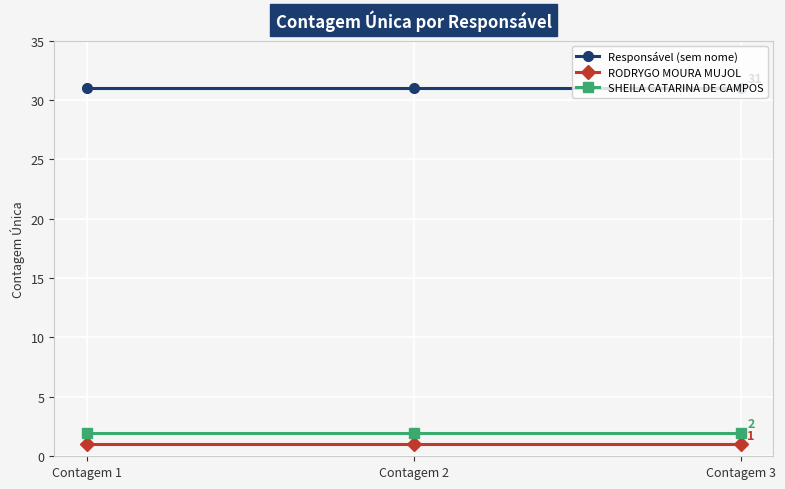

List the series in order of their peak value, highest first.

Responsável (sem nome), SHEILA CATARINA DE CAMPOS, RODRYGO MOURA MUJOL